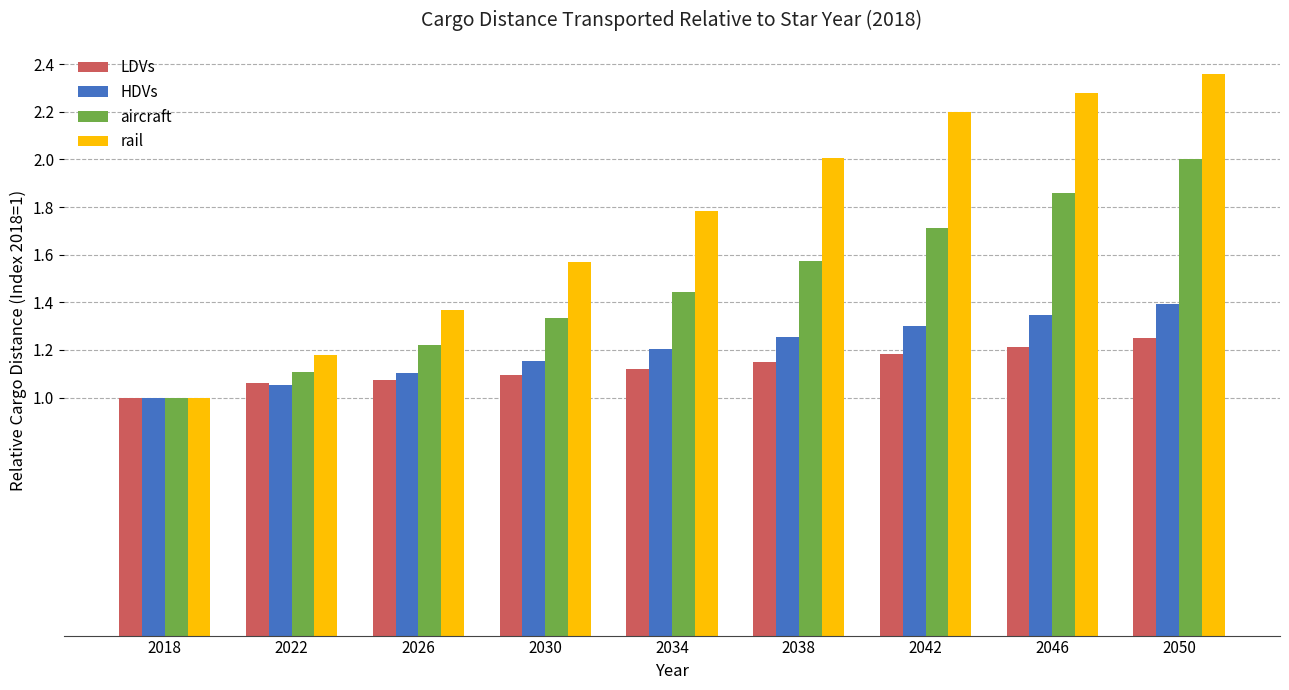

Which series has the largest total across all categories?

rail